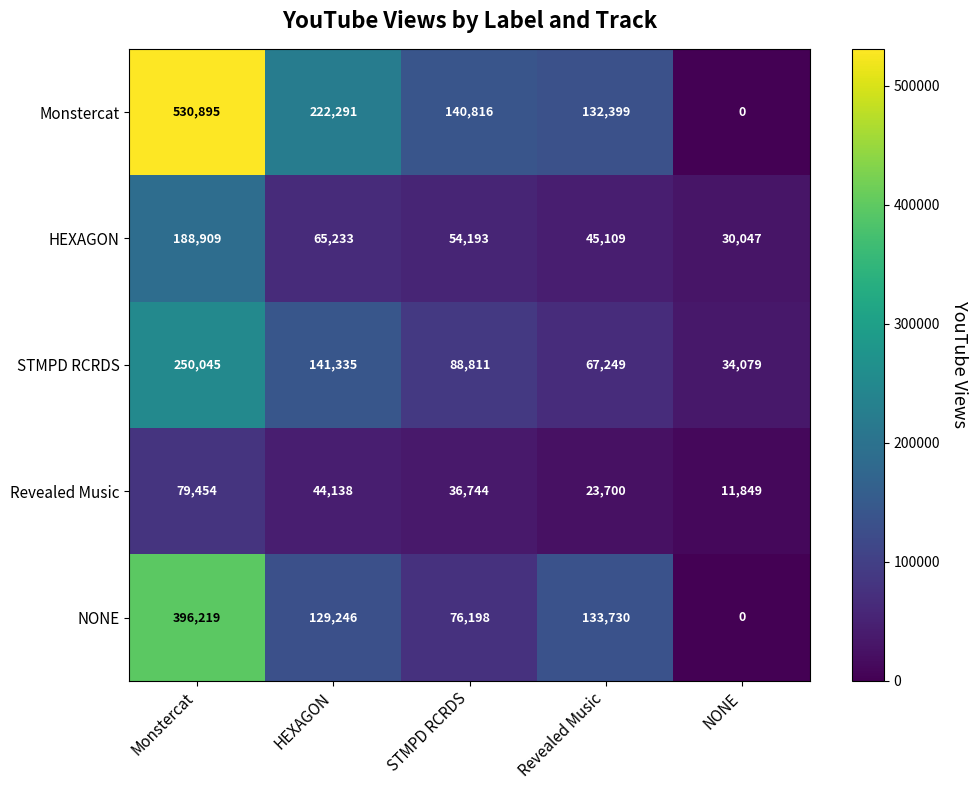

Rank the series by their maximum value, from highest to lowest.

Monstercat, NONE, STMPD RCRDS, HEXAGON, Revealed Music